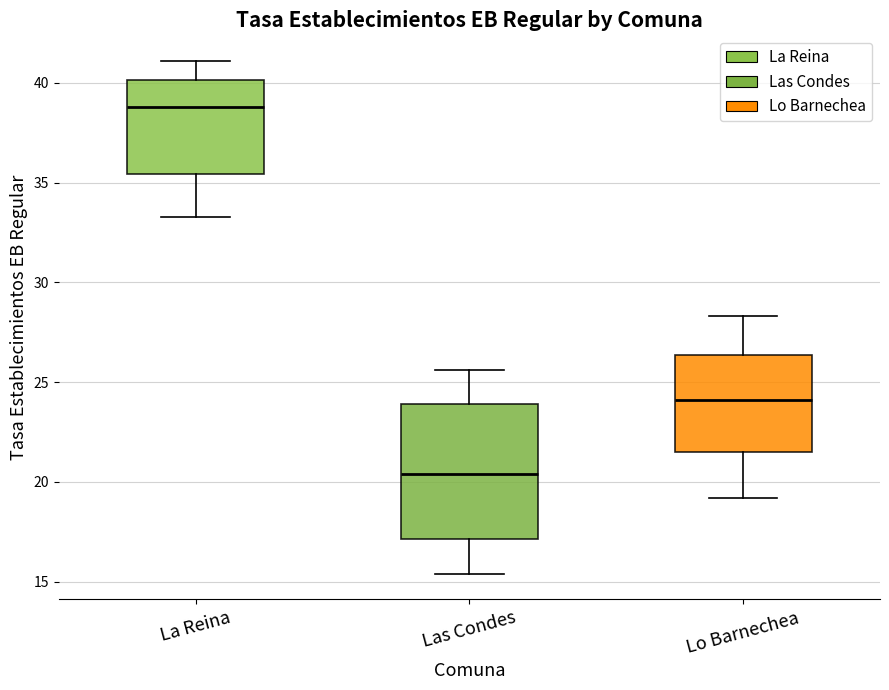

Reading left to right, transcribe this box plot: for each box, give where its median line is, the range the box spans, and where its two whiskers end, as read against the y-axis. The values are not printed on the chart, so give them approximately, as read against the axis.

La Reina: median 39.0, box 35.5 to 40.0, whiskers 33.5 to 41.0
Las Condes: median 20.5, box 17.0 to 24.0, whiskers 15.5 to 25.5
Lo Barnechea: median 24.0, box 21.5 to 26.5, whiskers 19.0 to 28.5